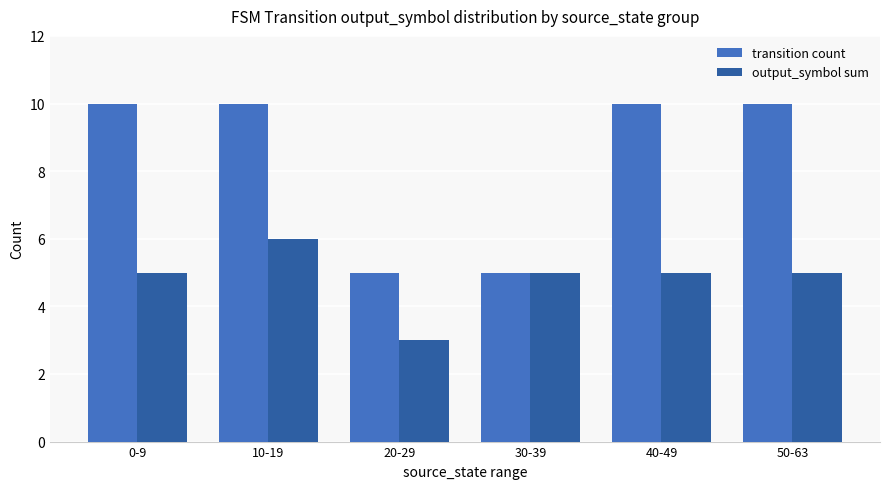

What is the difference between the highest and lowest values at 0-9?

5